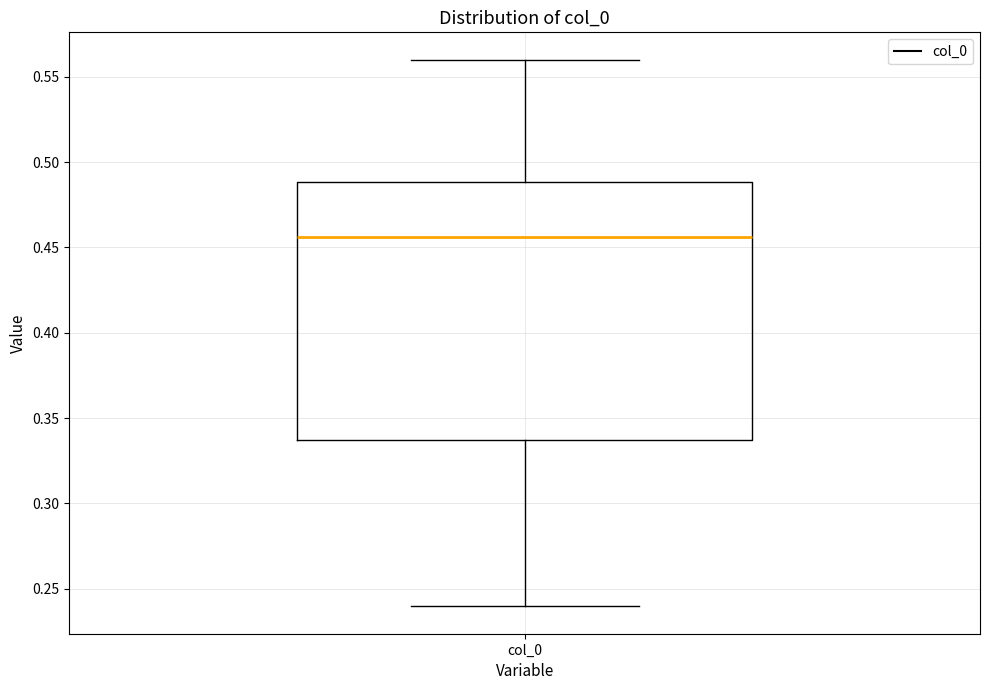

Read this box plot against the y-axis: the position of the median line, the range covered by the box, and the ends of both whiskers. The values are not printed on the chart, so give them approximately, as read against the axis.

median 0.455, box 0.335 to 0.490, whiskers 0.240 to 0.560